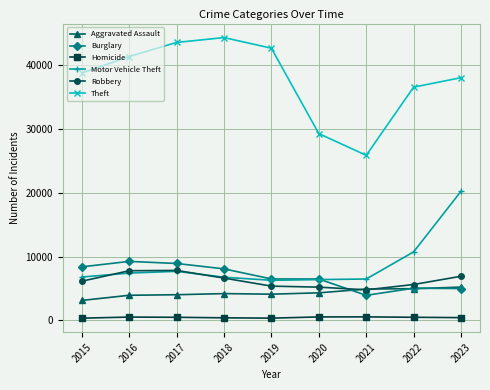

Count the number of data series in this chart.

6